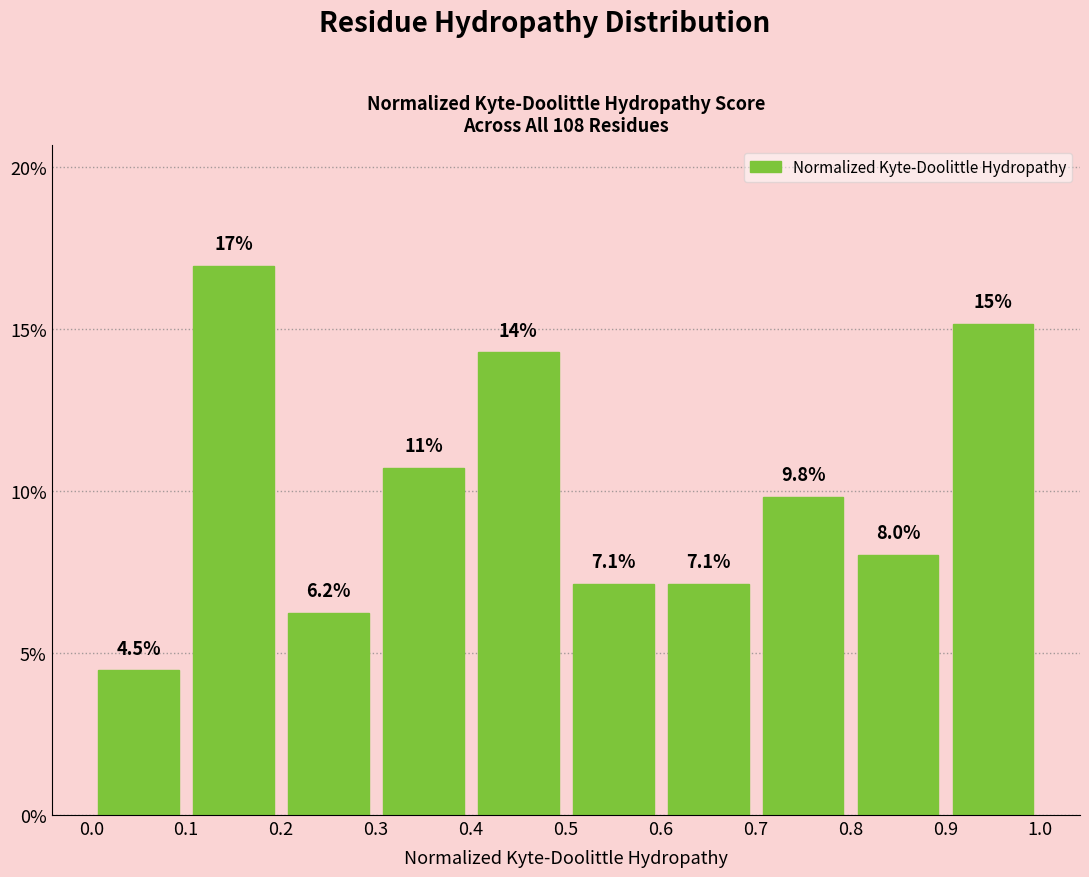

Over which range of the x-axis is the bar tallest?

0.1 to 0.2